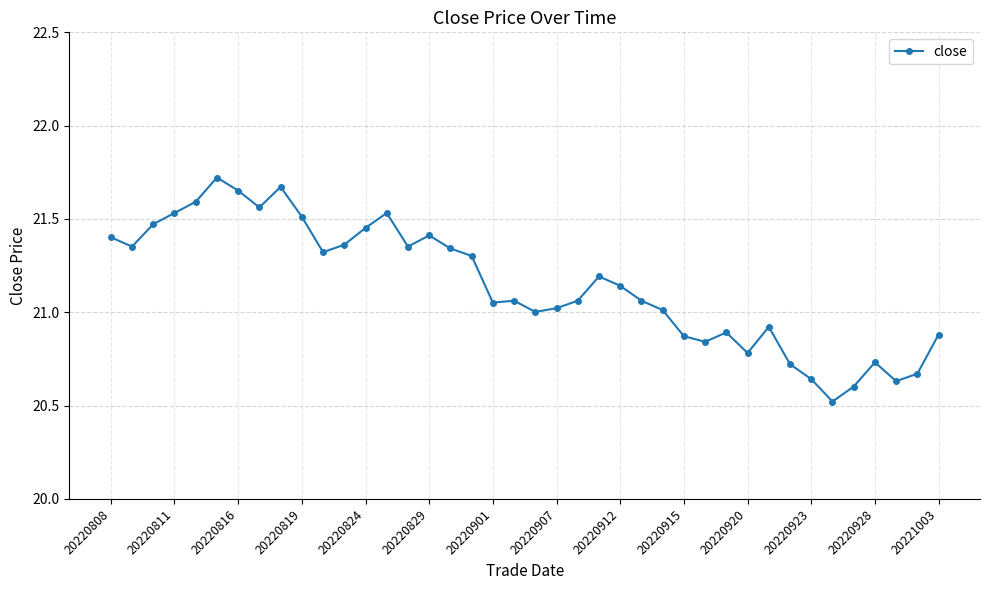

True or false: the data has more than 0 interior local peaks.

True